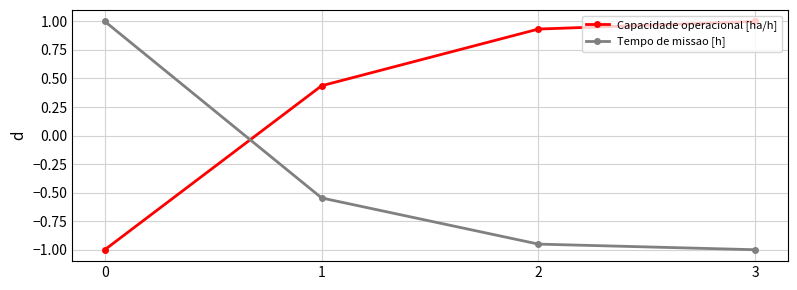

Which series has the largest total across all categories?

Capacidade operacional [ha/h]